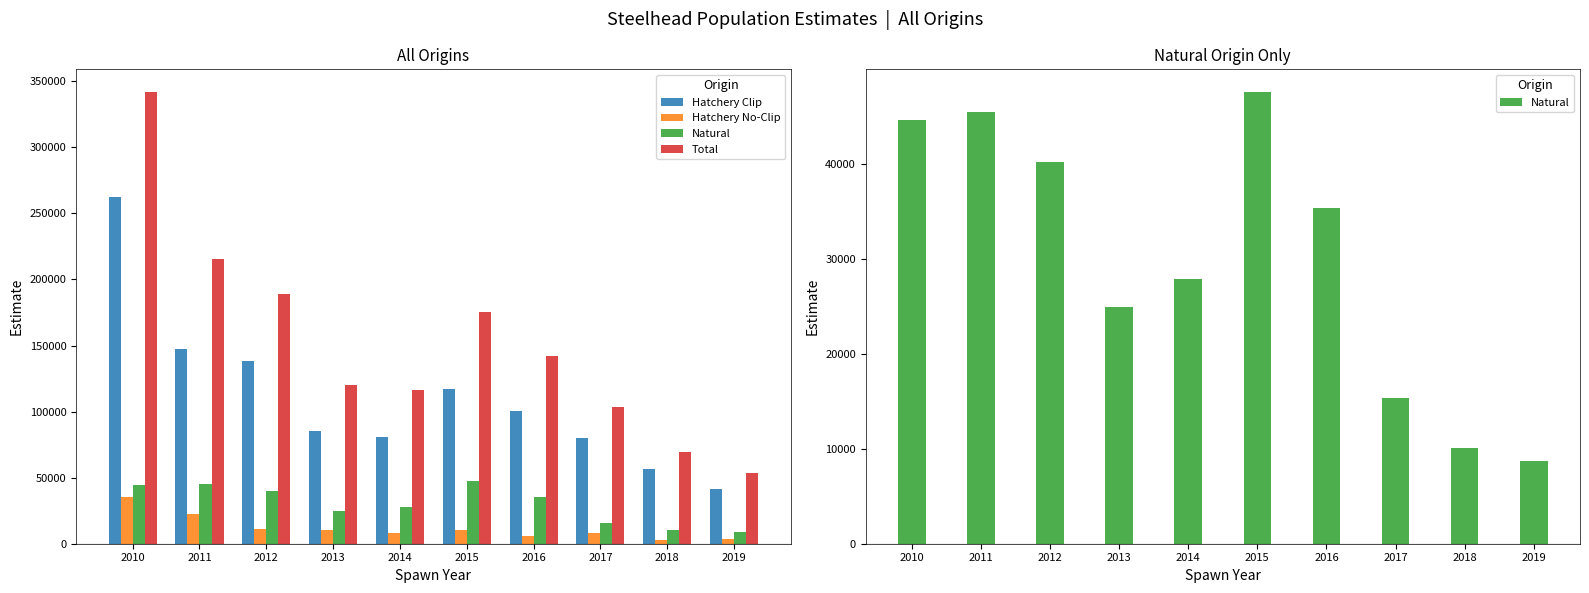

Reading left to right, list all the values displayed in this chart.

Hatchery Clip: 262084.0	147192.0	138051.5	84987.5	80410.5	117184.0	100787.5	80333.5	56776.0	41065.5
Hatchery No-Clip: 35311.5	22863.0	10871.0	10292.0	7861.0	10392.0	6067.0	8059.0	2591.5	3868.0
Natural: 44628.0	45528.0	40199.0	24975.0	27878.5	47619.0	35351.5	15391.5	10090.0	8727.0
Total: 341921.0	215672.0	189073.5	120332.0	116208.5	175150.5	142276.0	103818.5	69450.5	53694.5